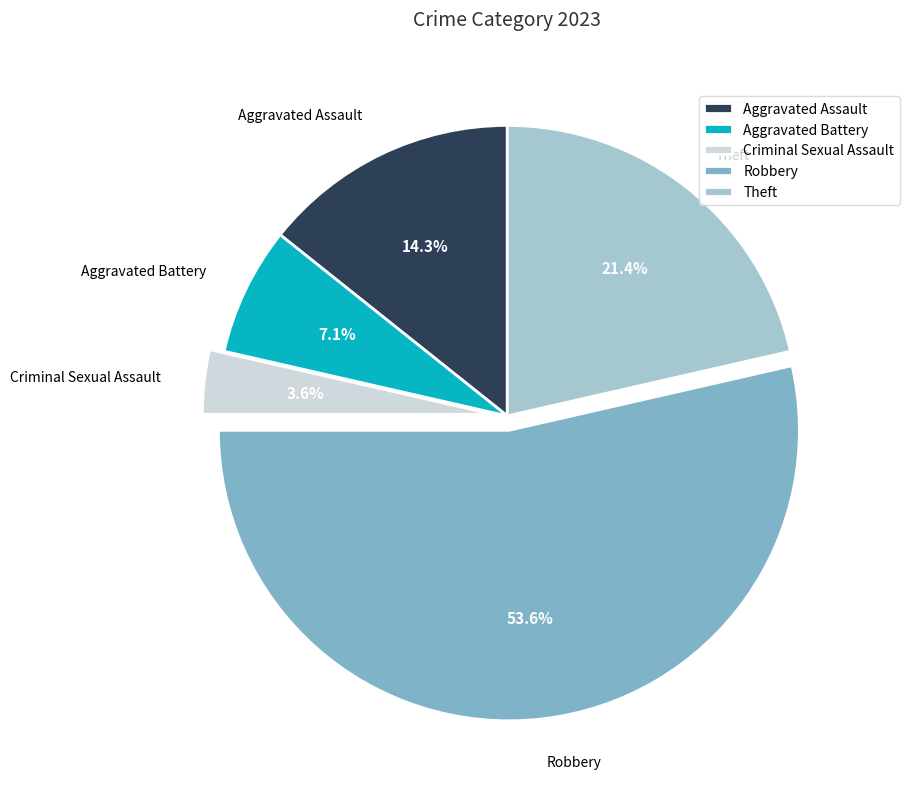

Rank the categories by value from lowest to highest.

Criminal Sexual Assault, Aggravated Battery, Aggravated Assault, Theft, Robbery